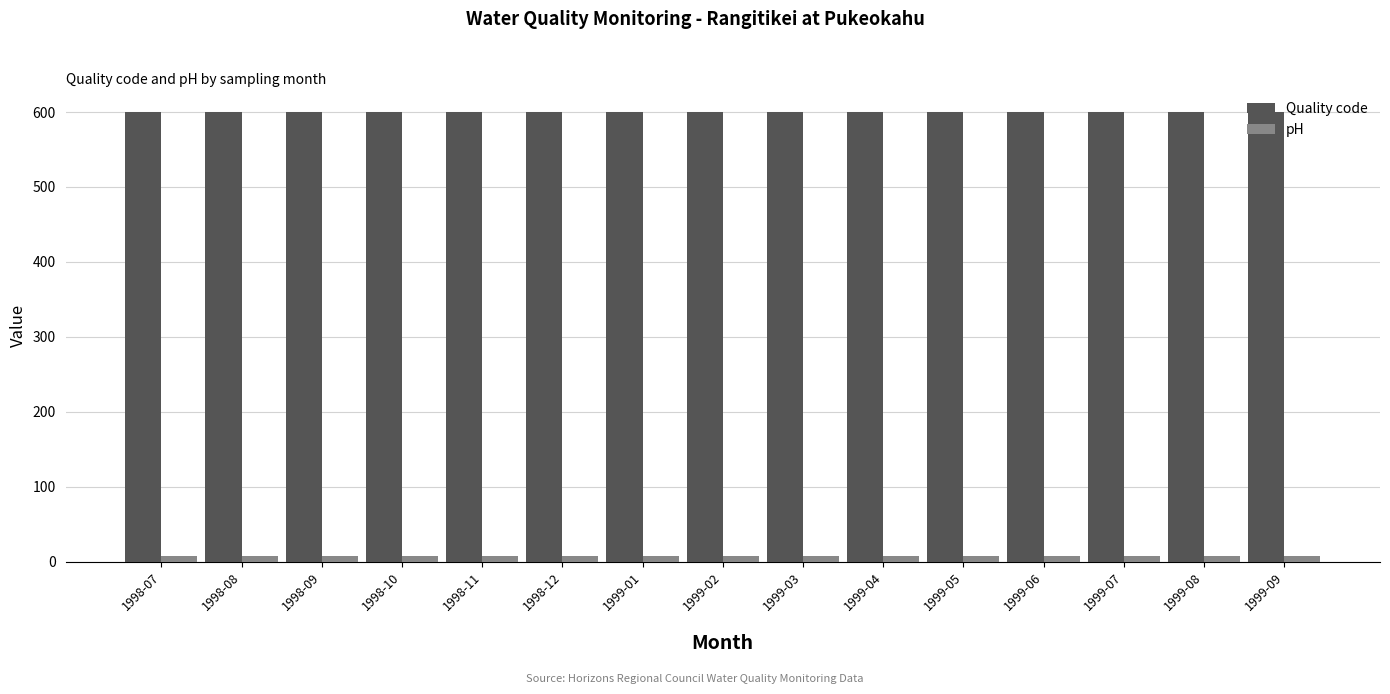

Is the value of pH at 1998-12 greater than the value of Quality code at 1998-07?

No